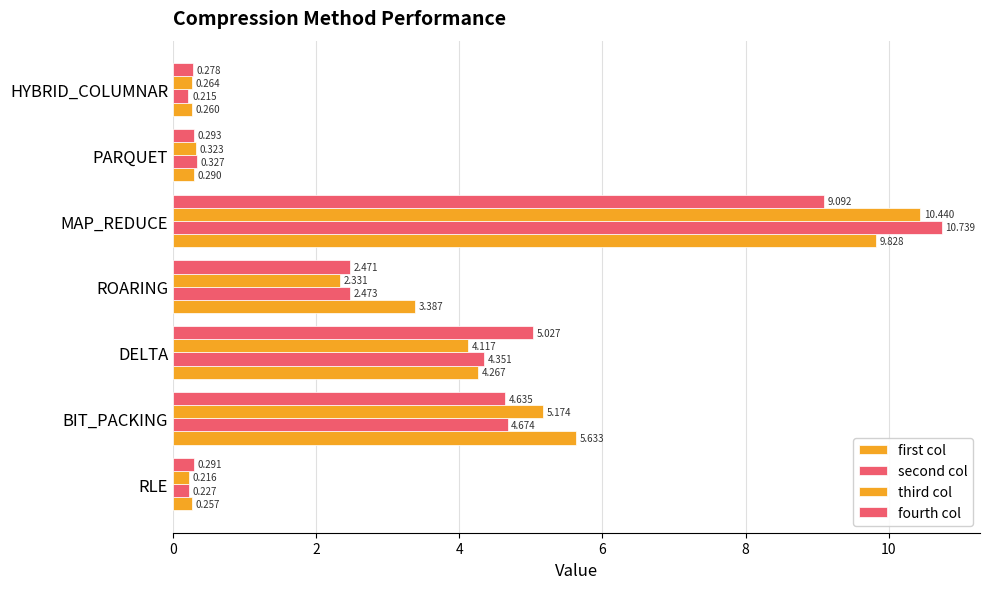

What is the minimum value for fourth col?

0.3